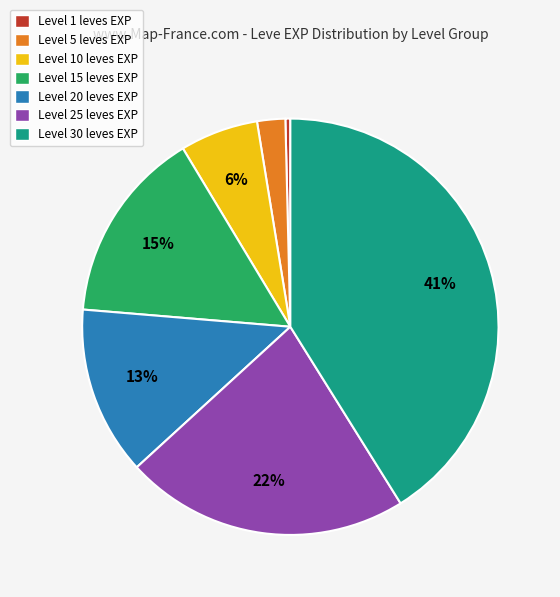

Between Level 10 leves EXP and Level 1 leves EXP, which is larger?

Level 10 leves EXP